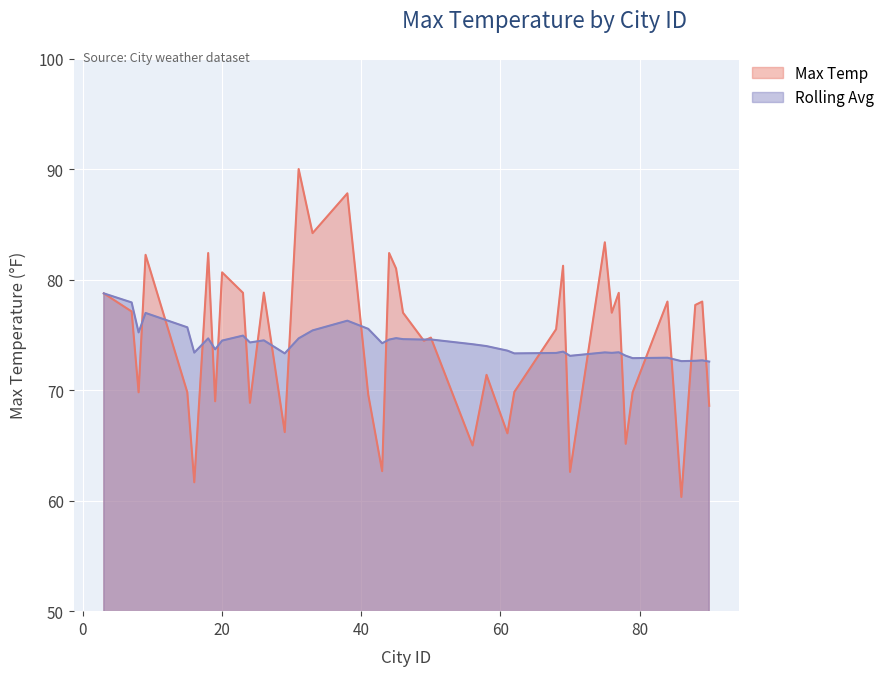

Count the number of categories in the chart.

40